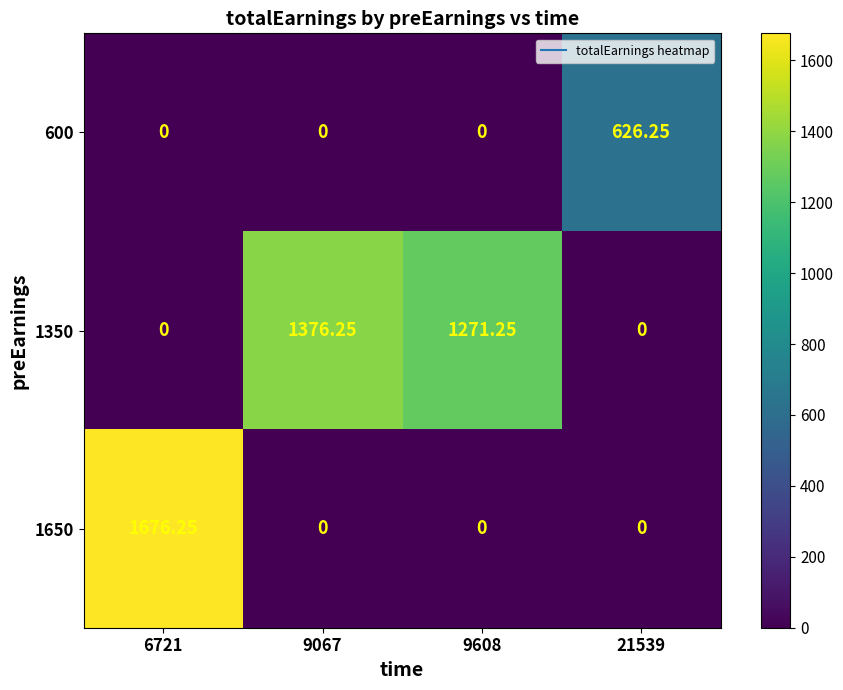

At which category is the sum across all series the highest?

6721